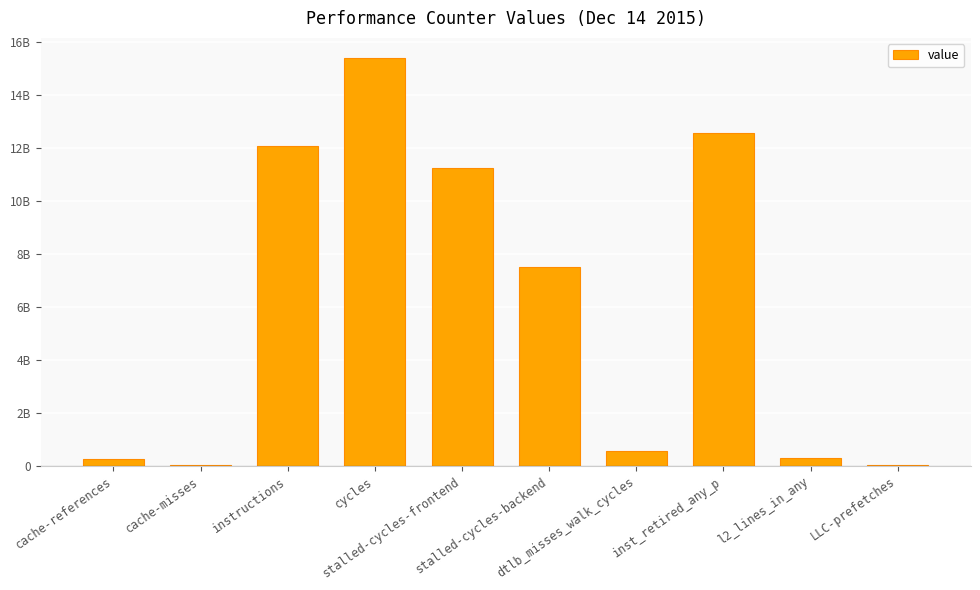

The value at cycles is 15368782960. True or false?

True